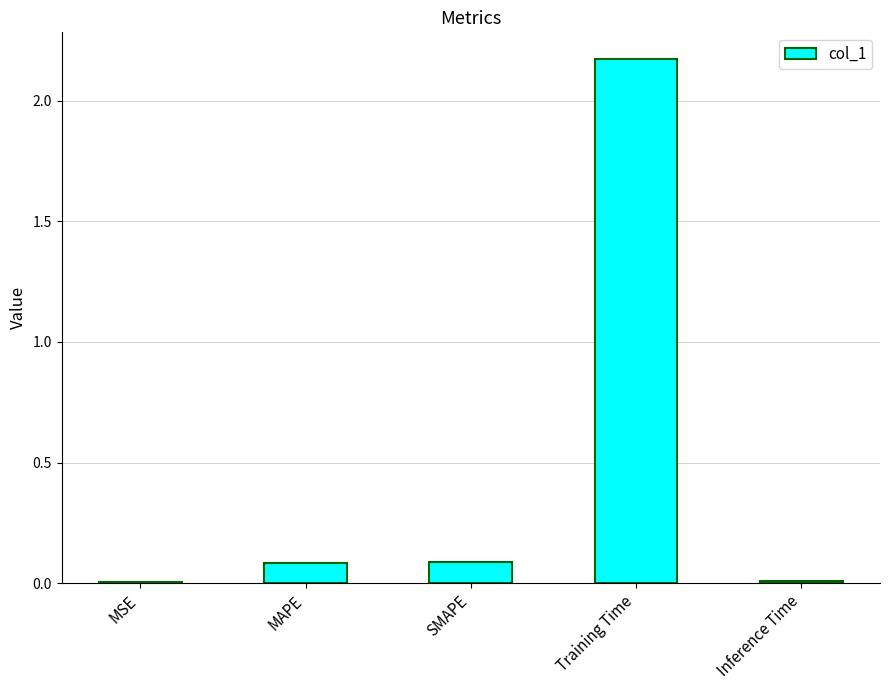

Which has a higher value, MSE or MAPE?

MAPE